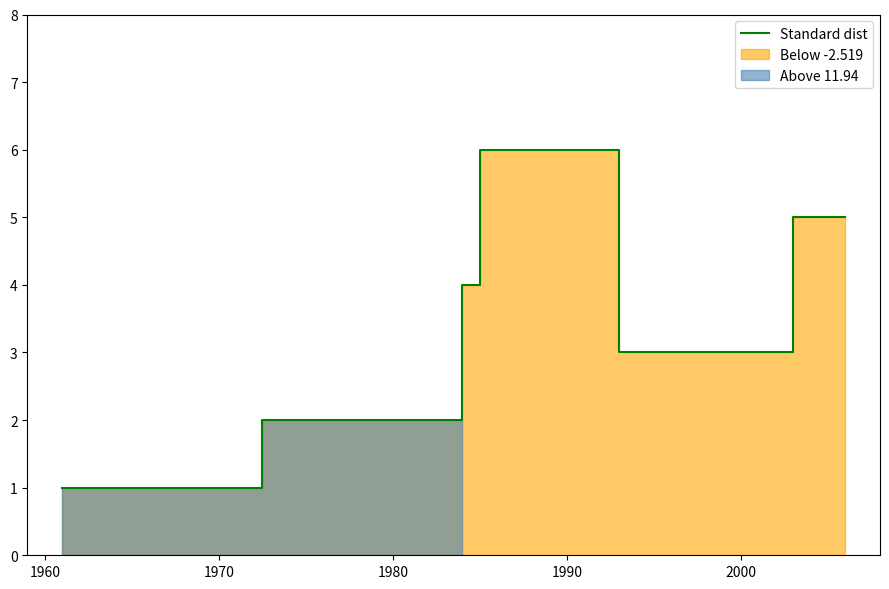

How many values are between 2 and 5?

4